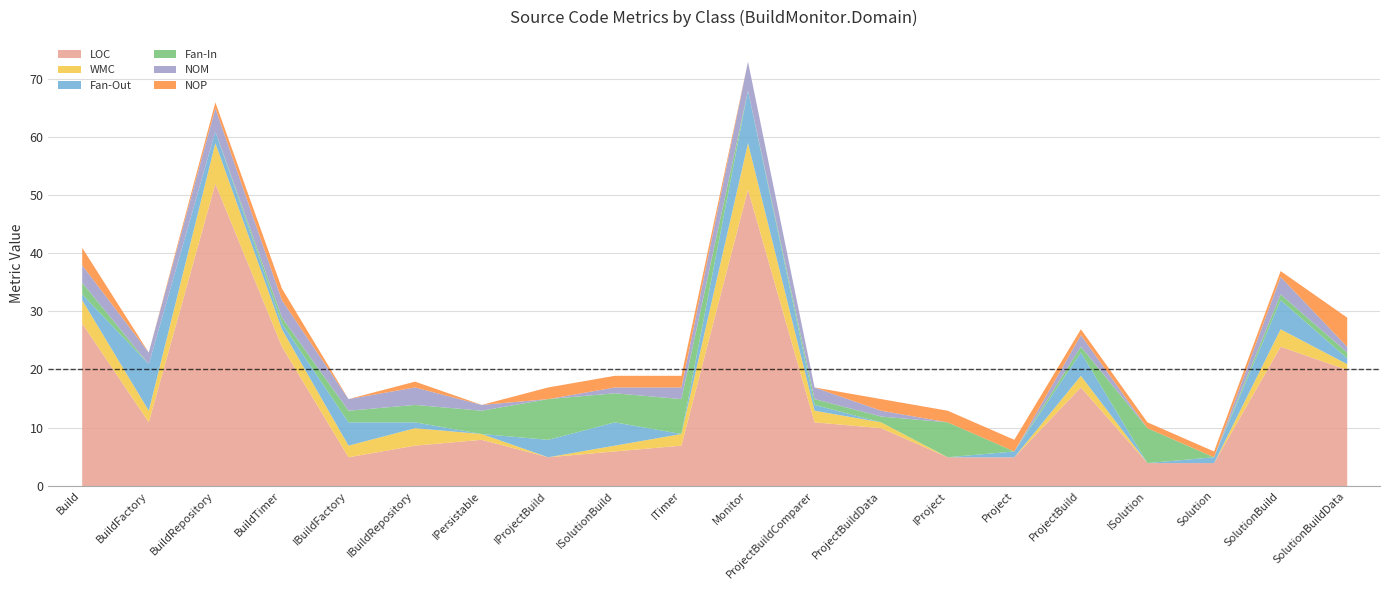

At how many categories does at least one series exceed 42?

2